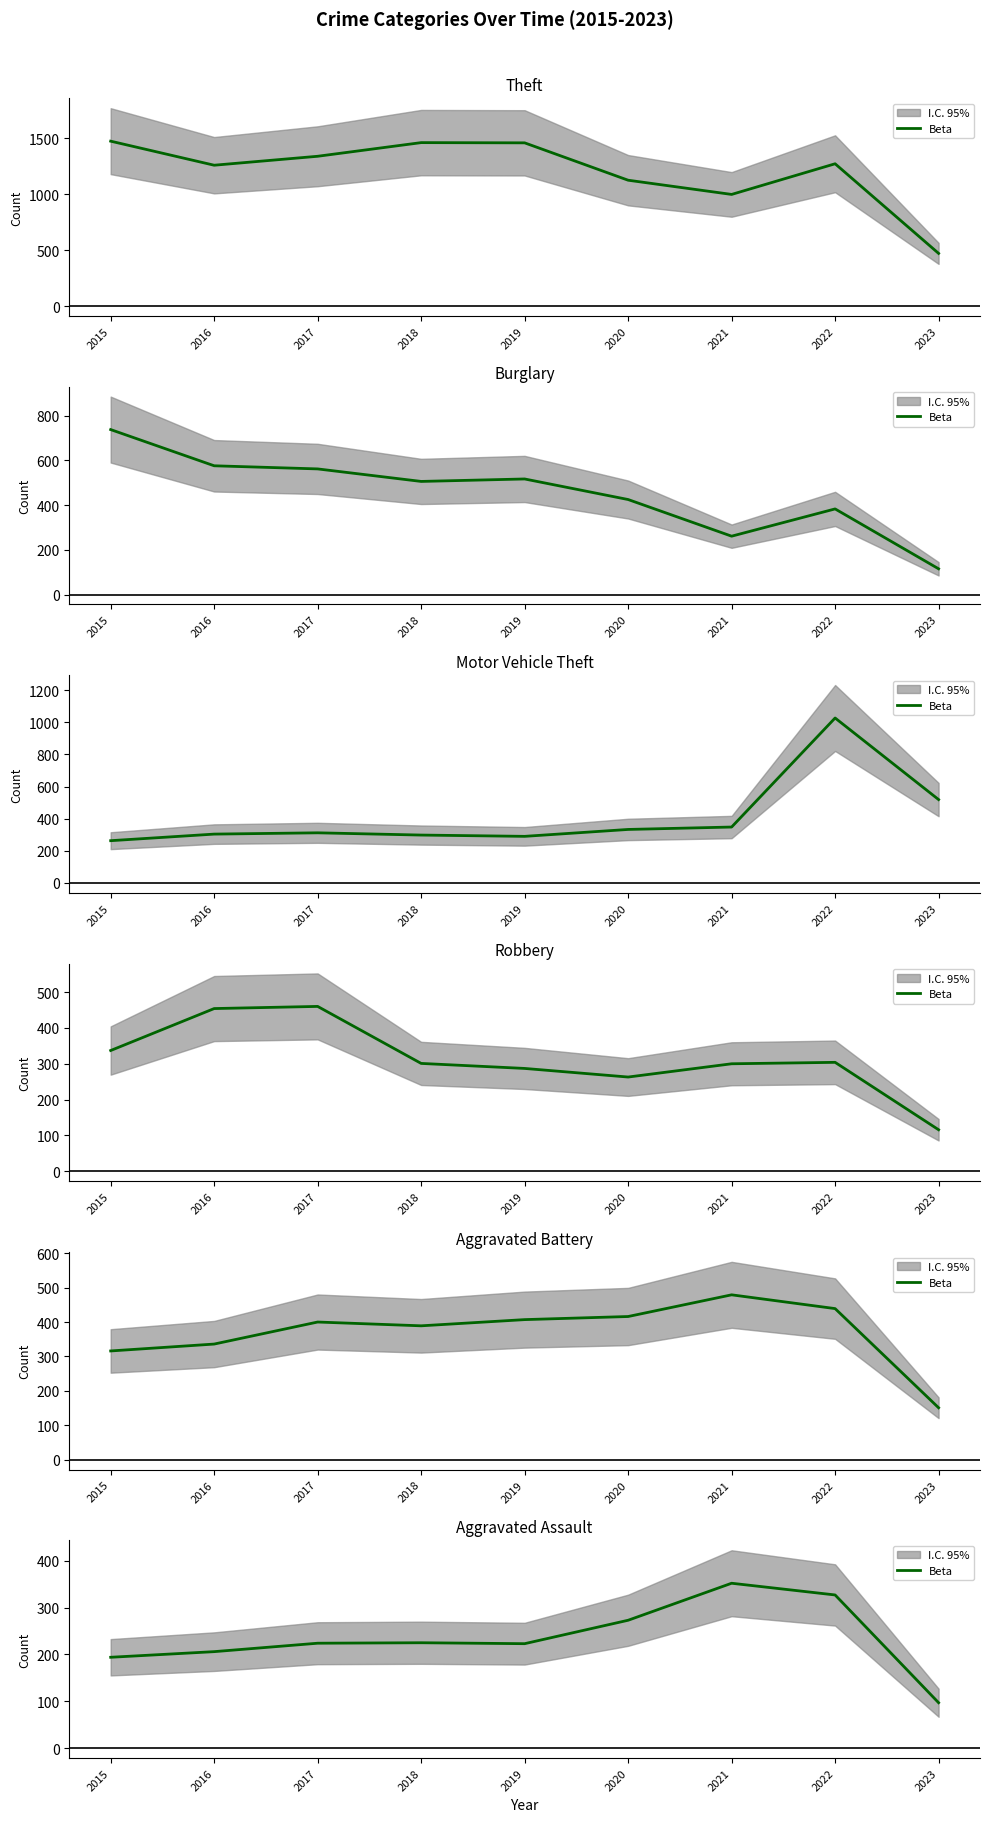

How many values are below 224?

4